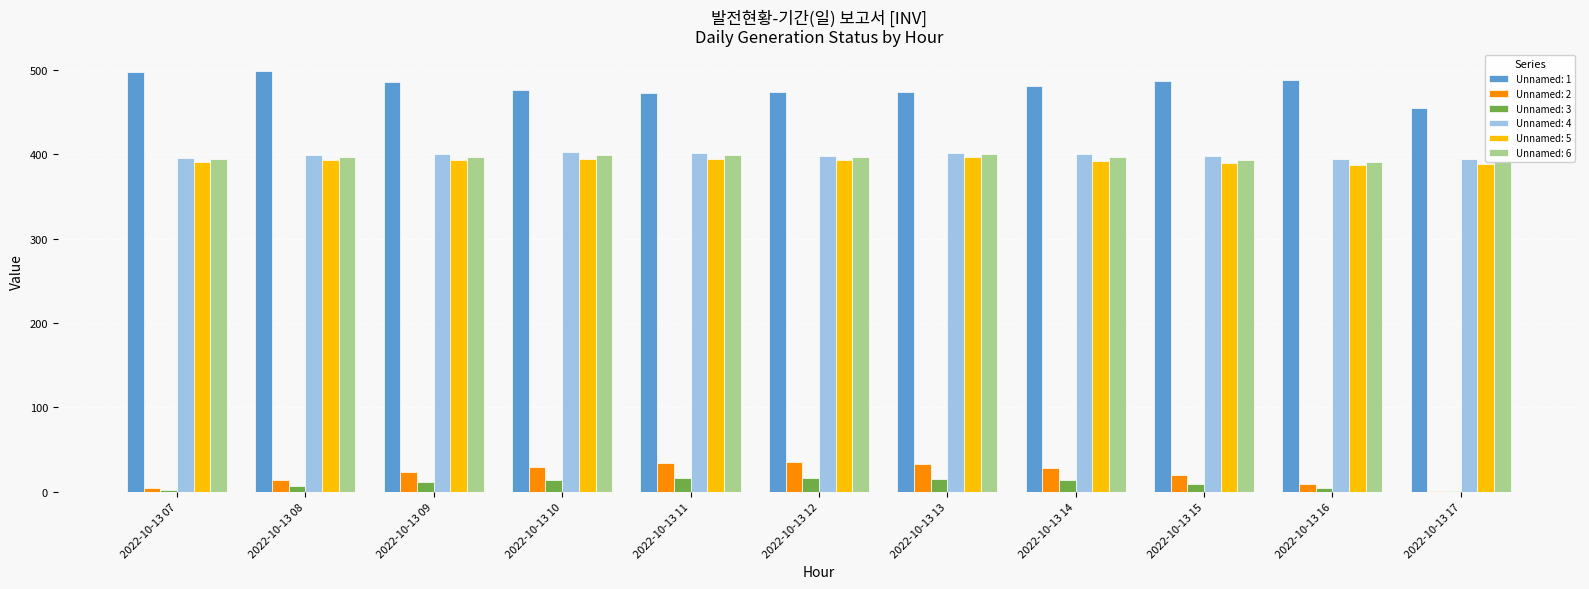

Count the number of categories in the chart.

11